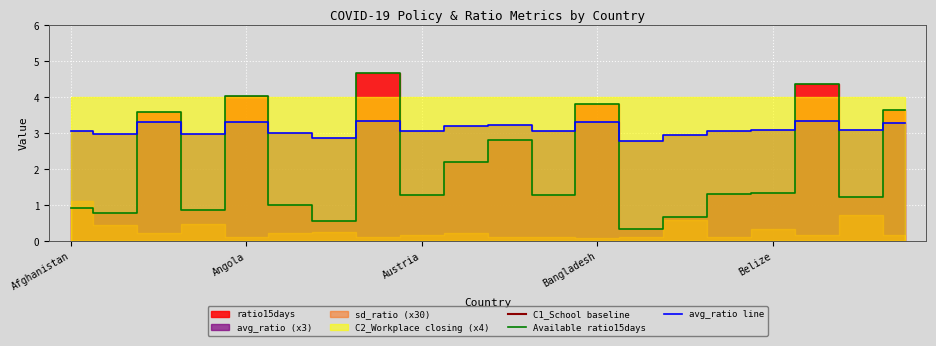

At which category is the sum across all series the highest?

7